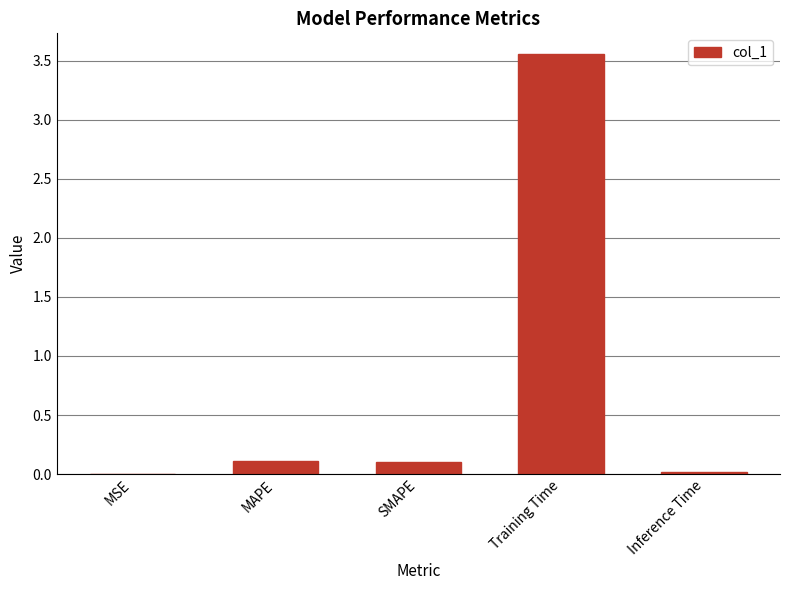

The chart shows a value of 0.0 at MSE. True or false?

True